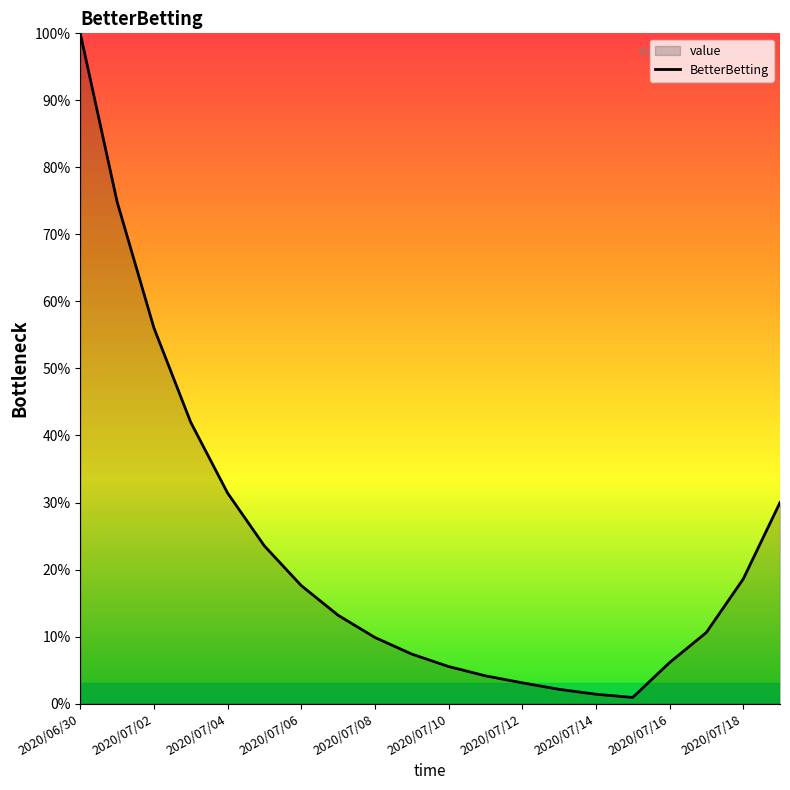

True or false: the data has more than 1 interior local peaks.

False